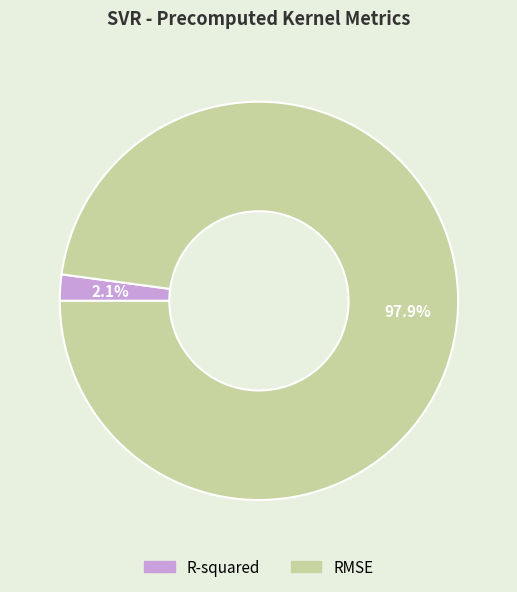

To the nearest percent, what is the difference between the largest and smallest slice percentages?

96%